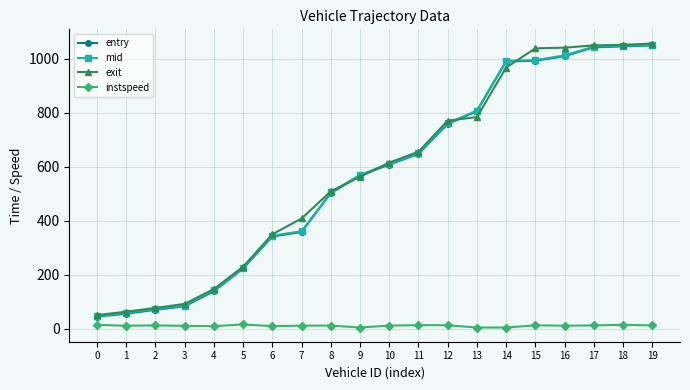

What is the maximum value shown in the chart?

1056.6